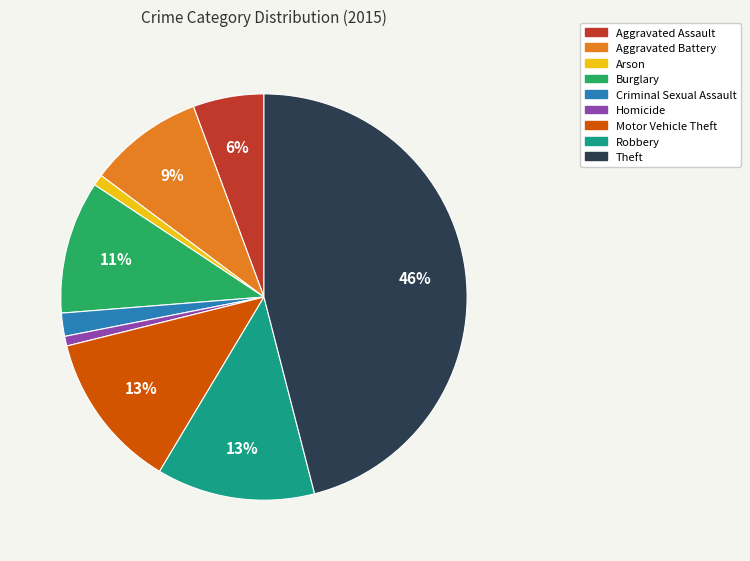

Do Aggravated Assault and Motor Vehicle Theft together represent more than half of the pie?

No